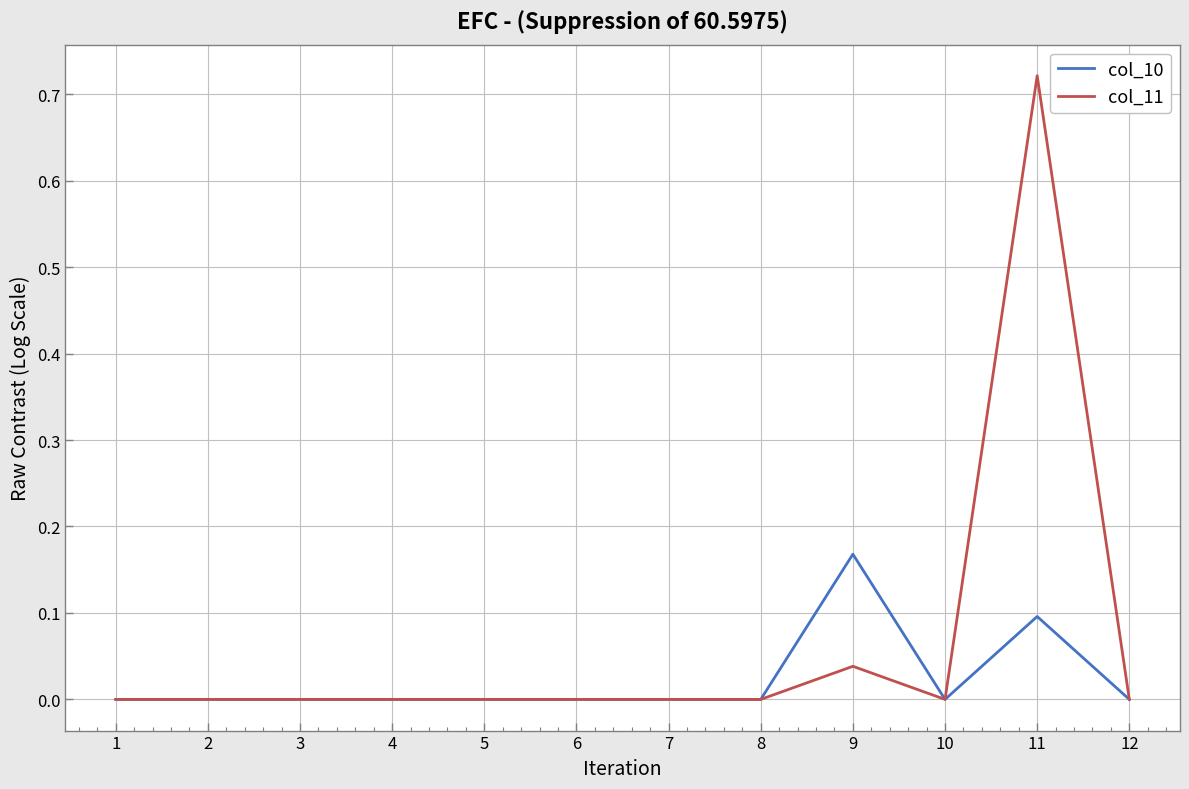

At which category is the sum across all series the highest?

11